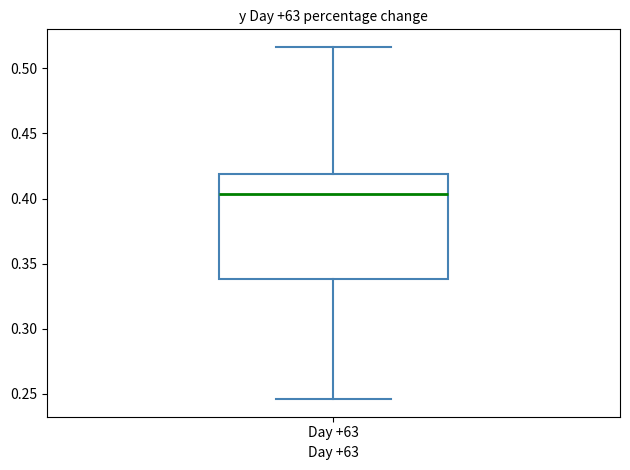

Transcribe this box plot: give where the median line is, the range the box spans, and where the two whiskers end, as read against the y-axis. The values are not printed on the chart, so give them approximately, as read against the axis.

median 0.405, box 0.340 to 0.420, whiskers 0.245 to 0.515